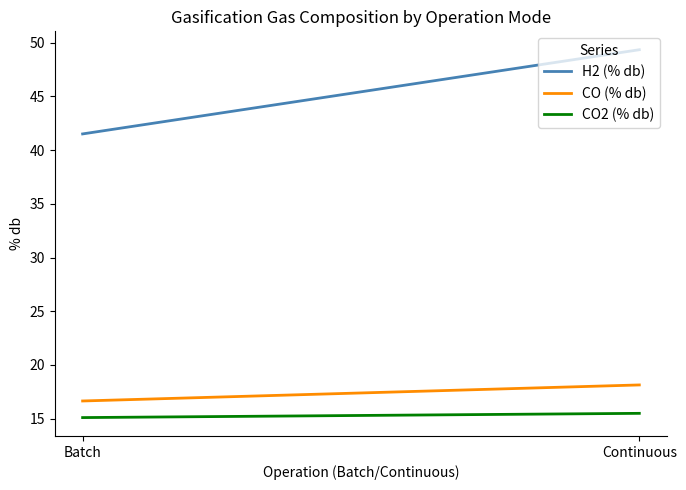

The H2 (% db) series shows 41.5 at Batch. True or false?

True